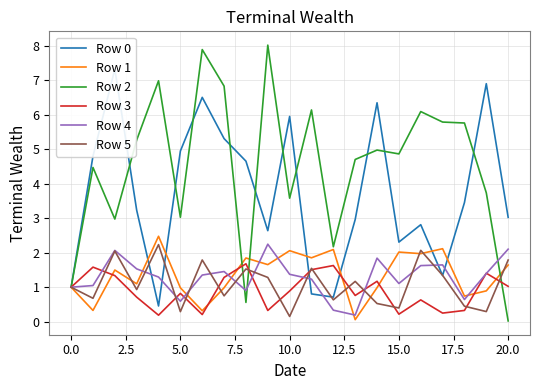

What is the difference between the highest and lowest values at 13?

4.6